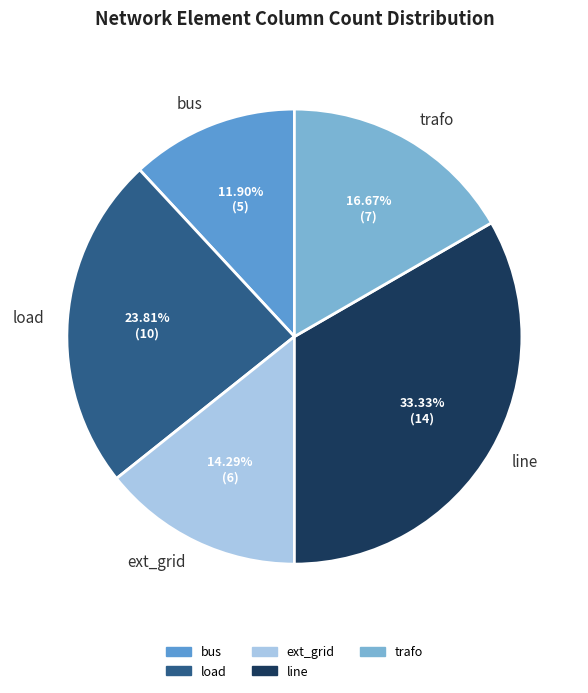

To the nearest percent, what percentage of the pie is load?

24%